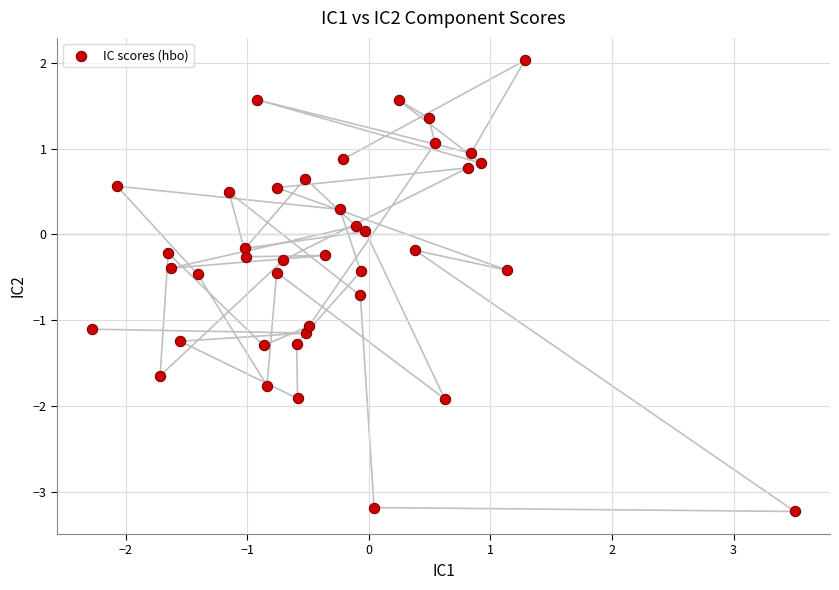

What is the range of X values (max minus min)?

5.8